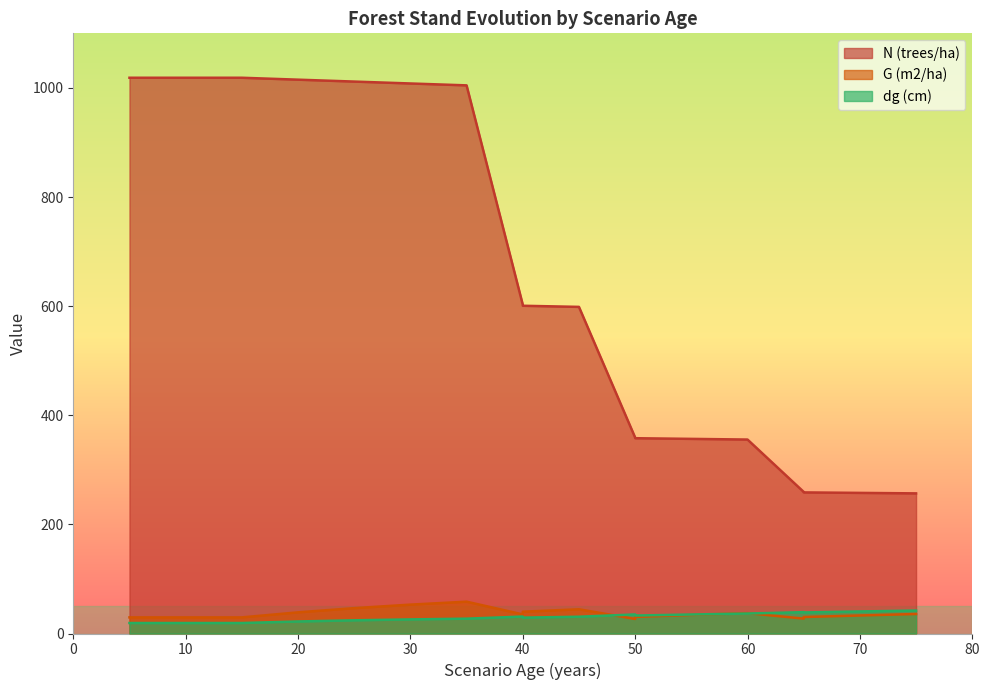

The value of dg (cm) at 50 is 10.4. True or false?

False